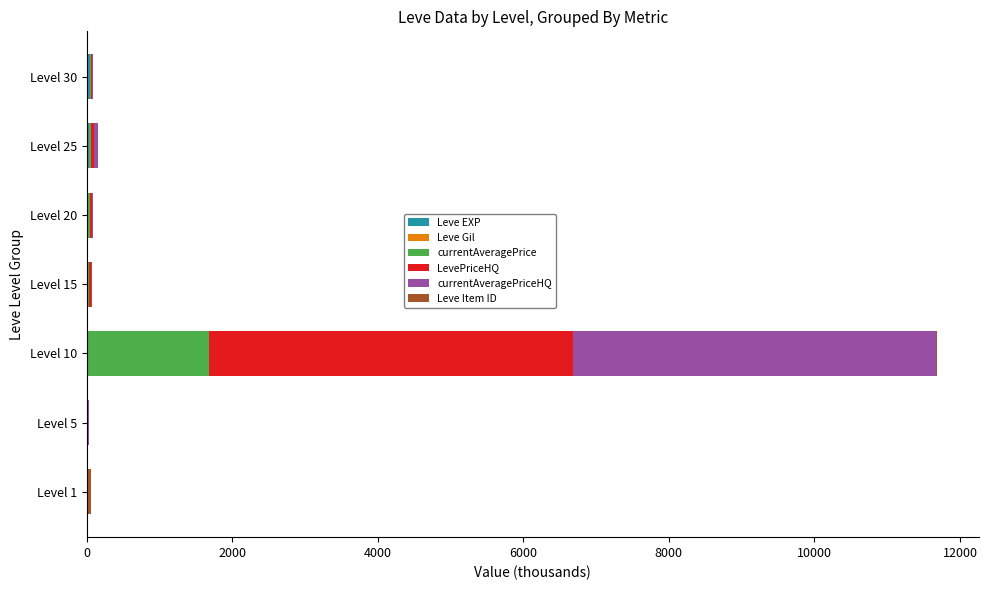

Count the number of data series in this chart.

6